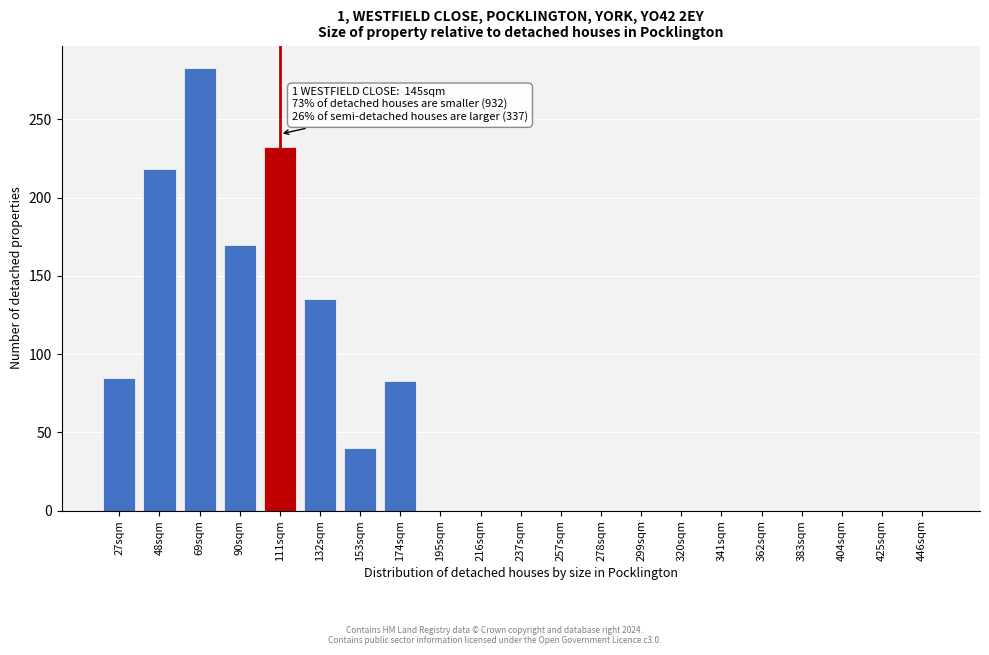

Reading left to right, list all the values displayed in this chart.

27sqm=85	48sqm=218	69sqm=283	90sqm=170	111sqm=232	132sqm=135	153sqm=40	174sqm=83	195sqm=0	216sqm=0	237sqm=0	257sqm=0	278sqm=0	299sqm=0	320sqm=0	341sqm=0	362sqm=0	383sqm=0	404sqm=0	425sqm=0	446sqm=0